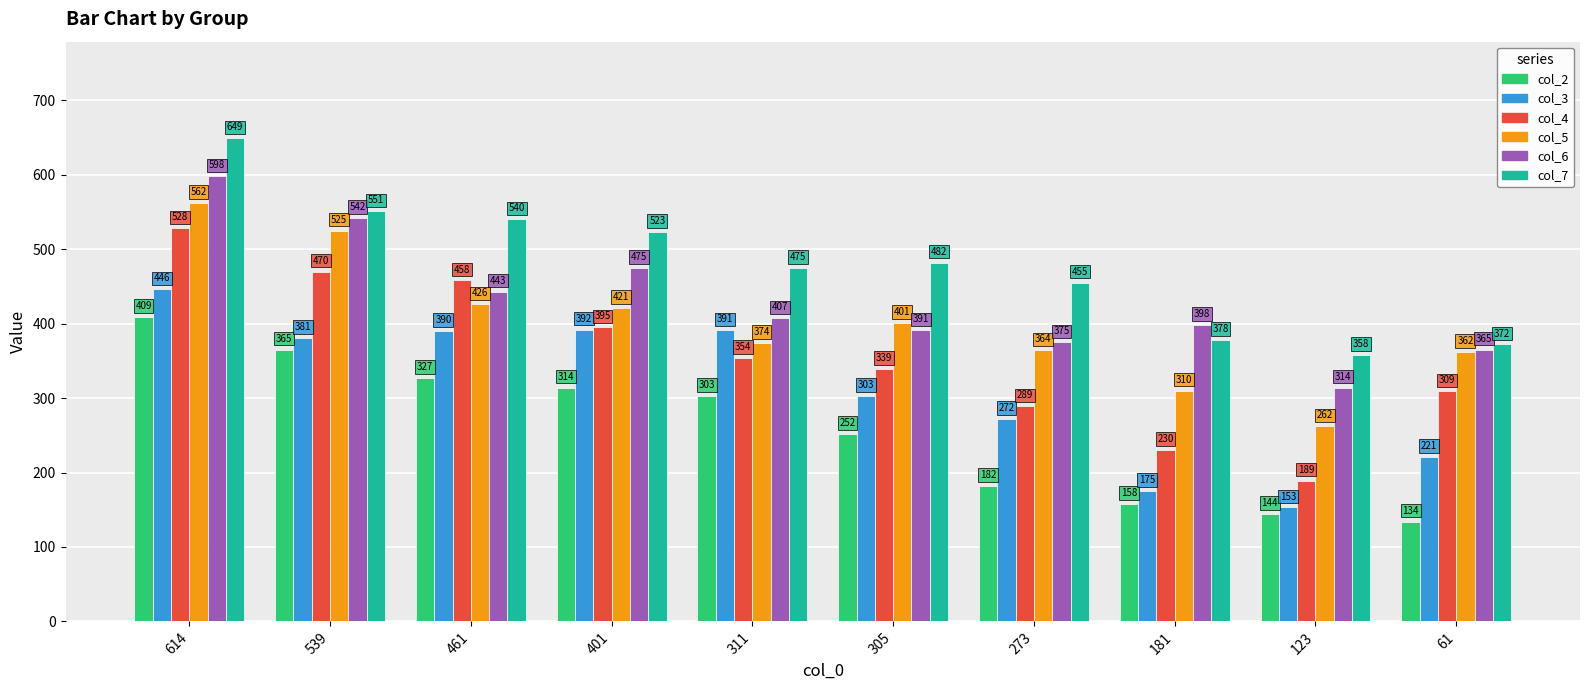

At which label does col_7 first exceed 482?

614